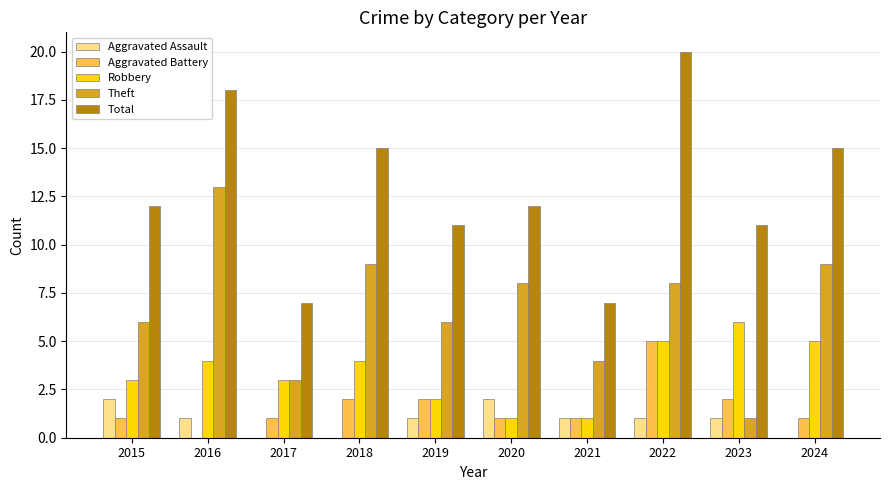

Is the value of Aggravated Assault at 2022 greater than the value of Theft at 2016?

No